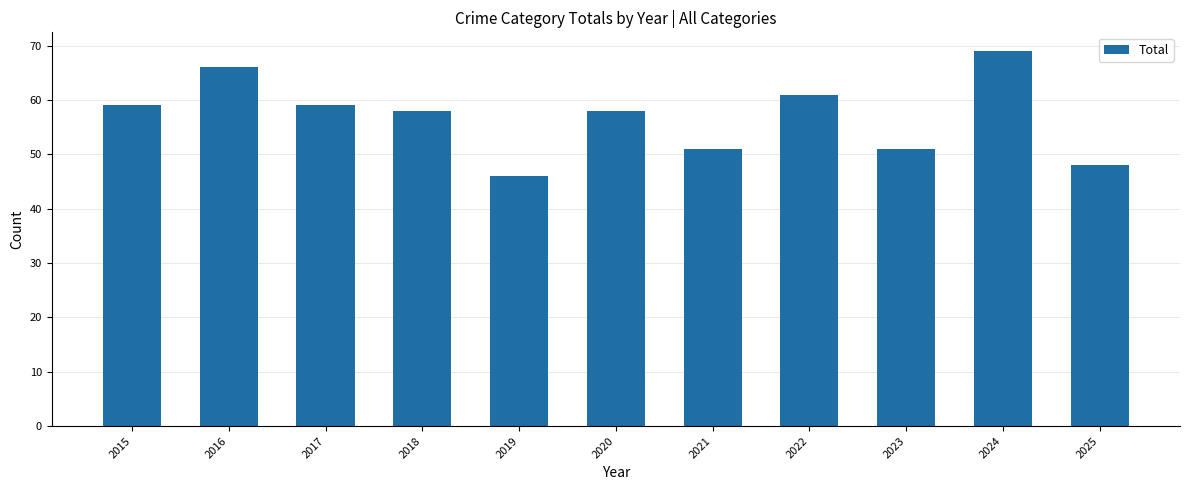

What is the value of the 3rd bar from the left?

59